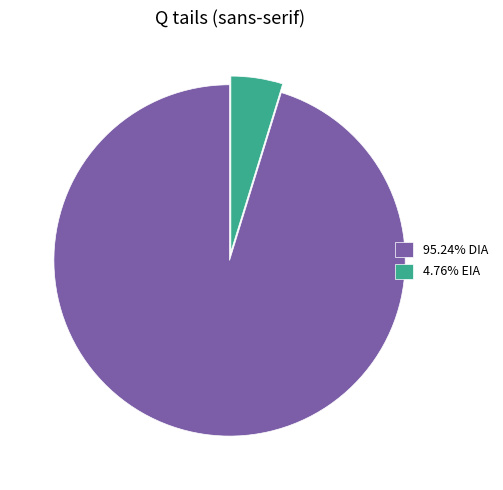

Is there any slice that represents more than half of the pie?

Yes